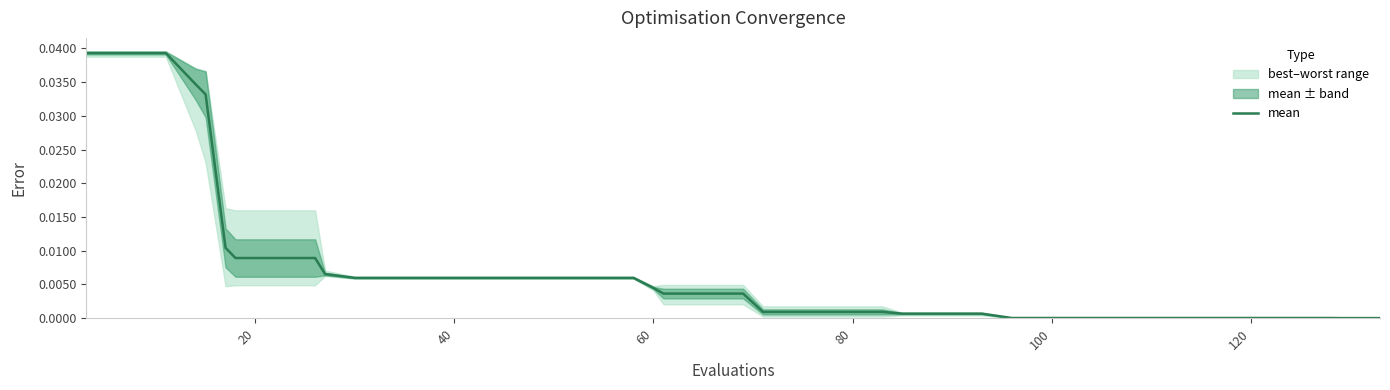

The mean series shows 0.0 at 120. True or false?

True